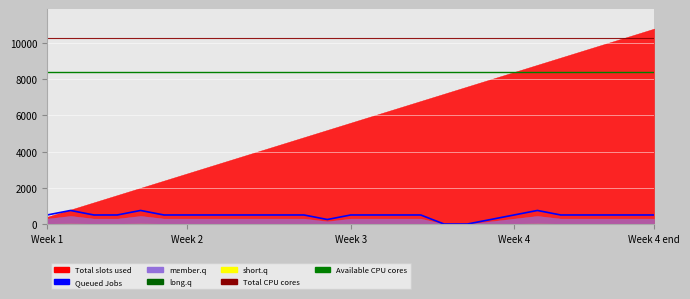

How many values are below 500?

4